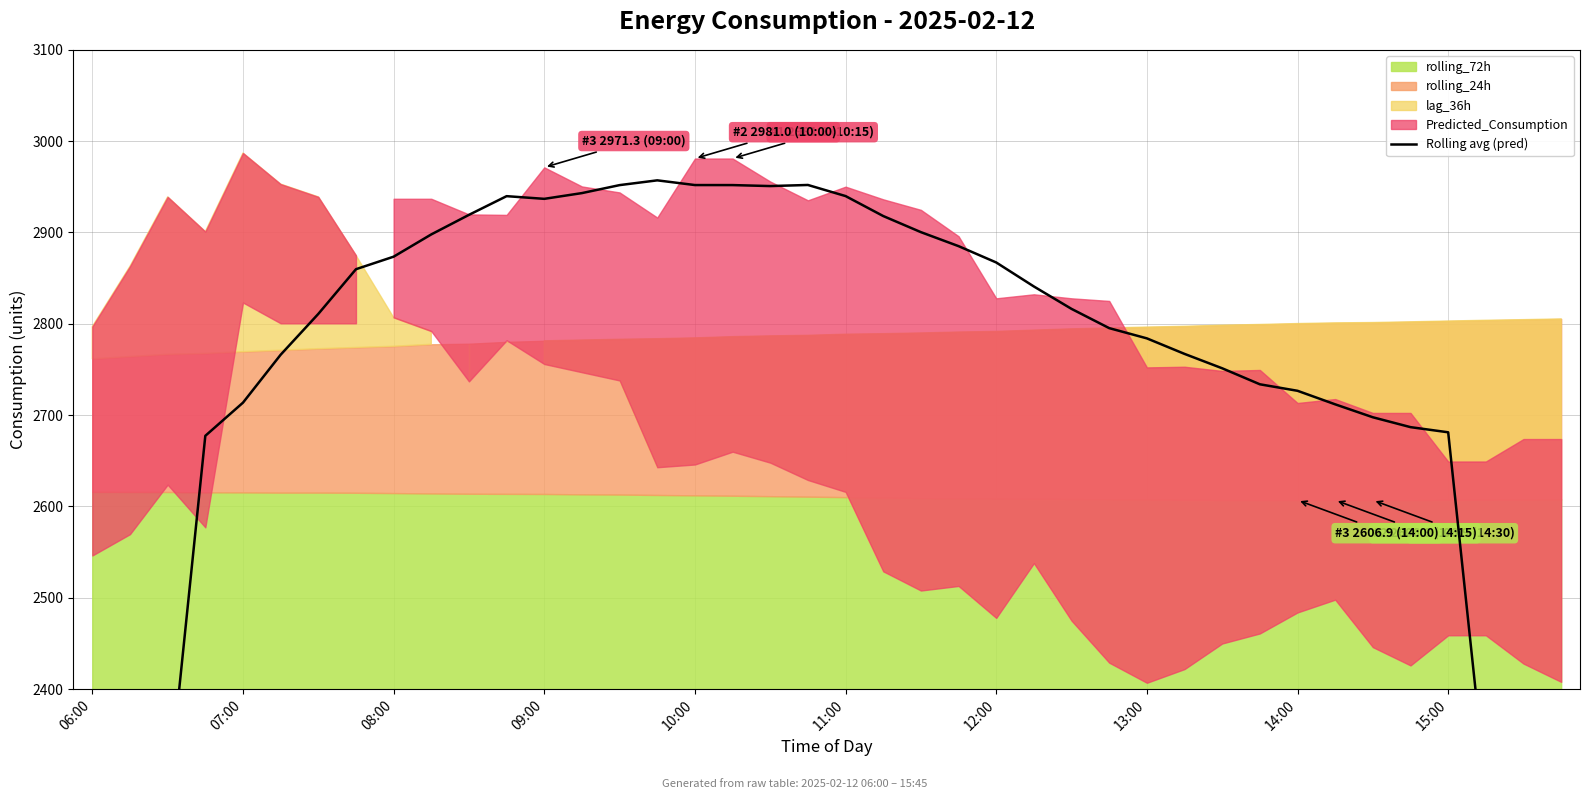

Which label corresponds to the smallest value in the chart?

06:00